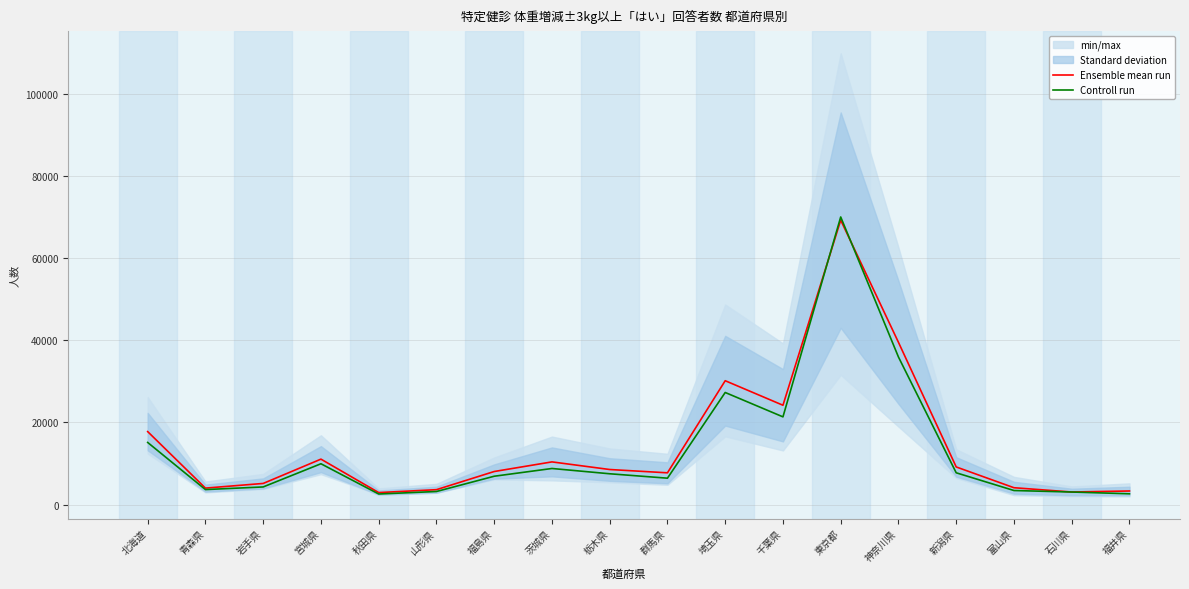

Where do Controll run and Ensemble mean run first cross each other?

千葉県 and 東京都